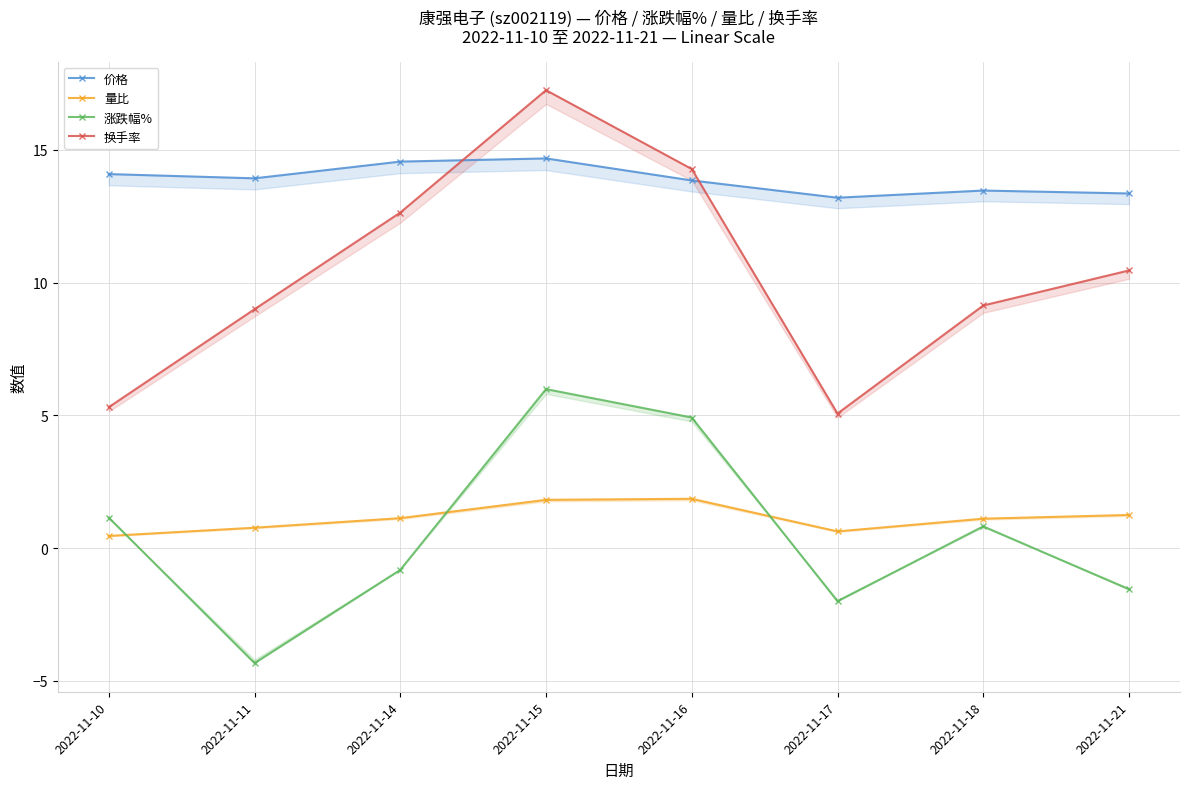

What is the value of the 涨跌幅% point at the 3rd from the left?

-0.8